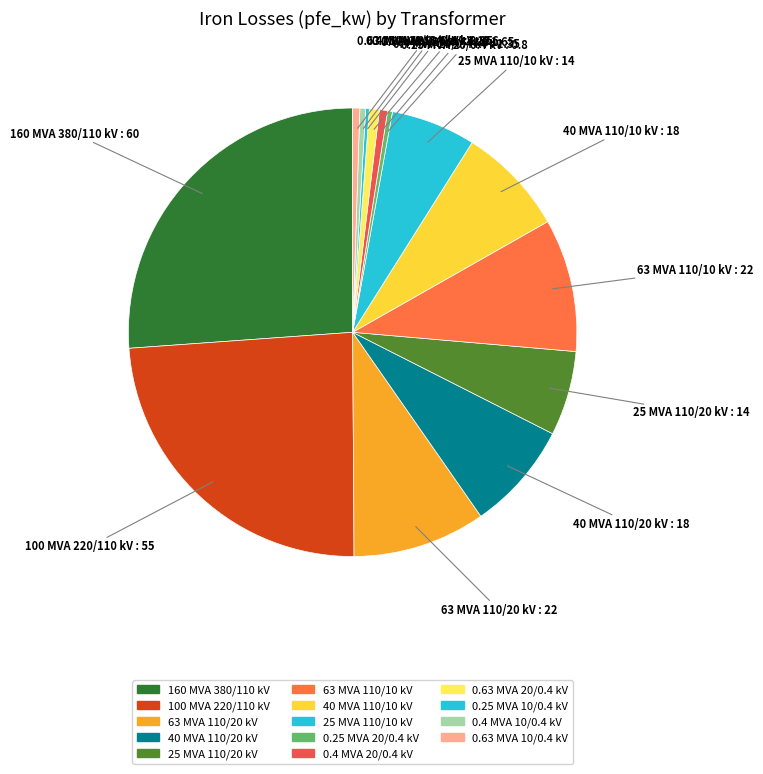

To the nearest percent, what percentage of the pie is 0.63 MVA 10/0.4 kV?

1%